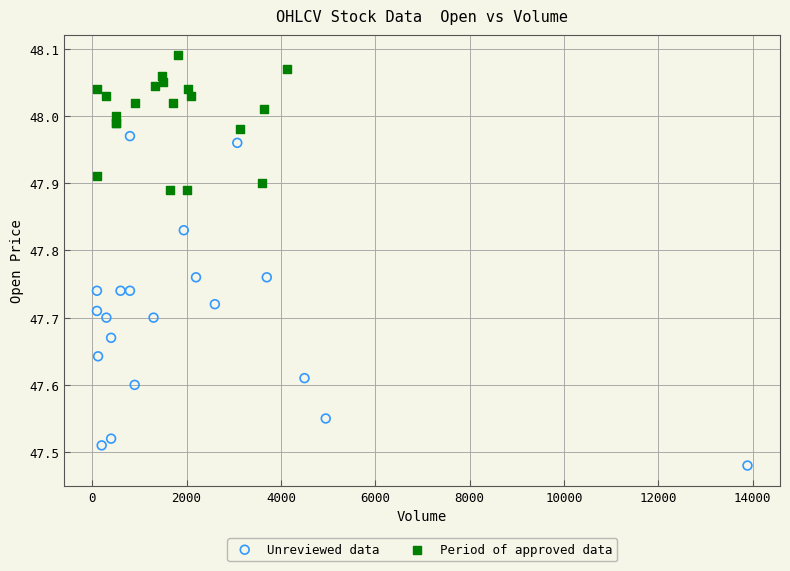

Which series contains the highest Y value?

Period of approved data